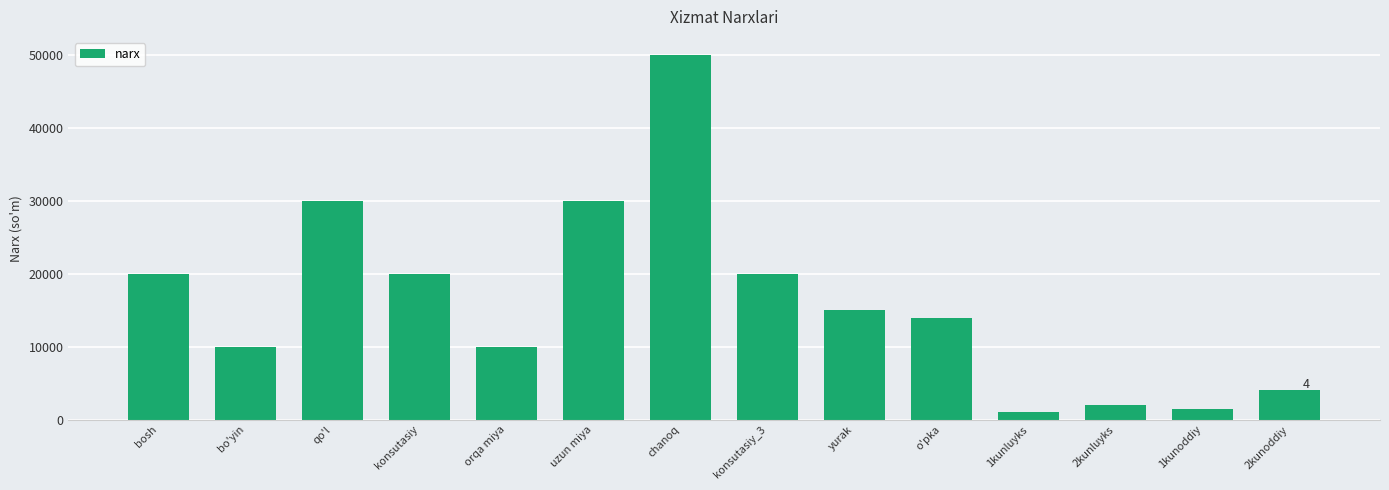

What is the average value?

16250